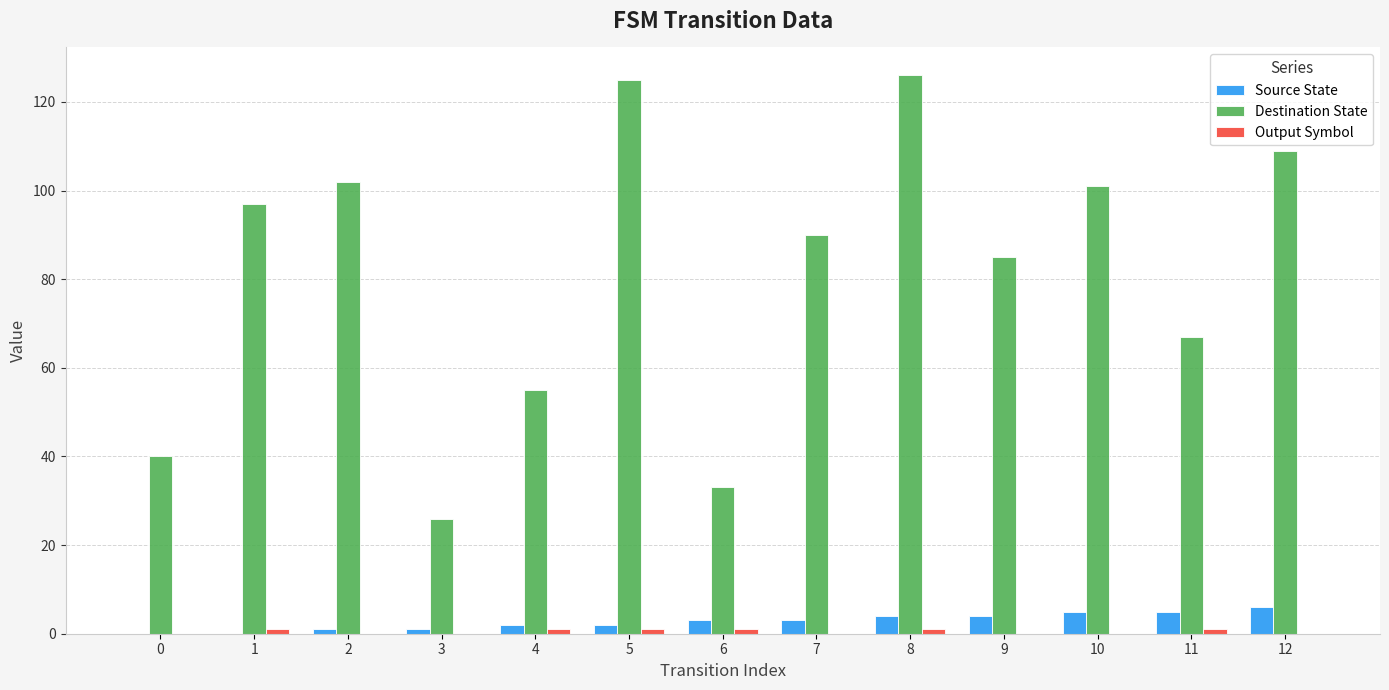

Which series changed the most between 7 and 12?

Destination State